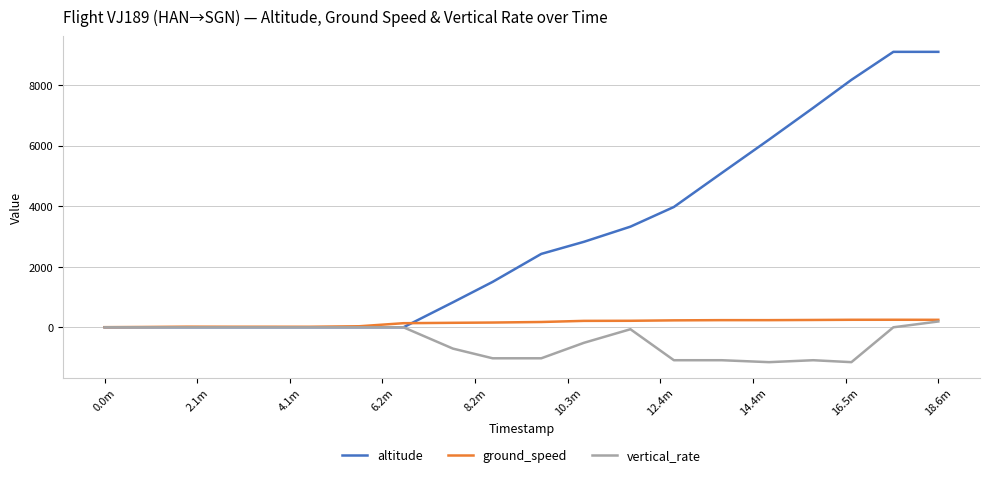

Which series has the largest total across all categories?

altitude